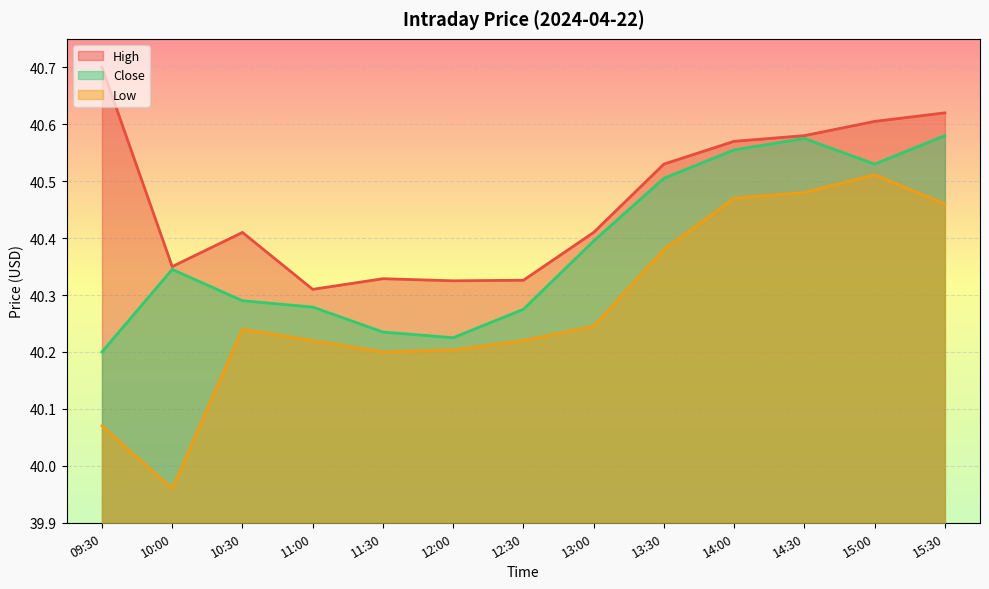

In High, how many points are higher than both neighbors (excluding endpoints)?

2